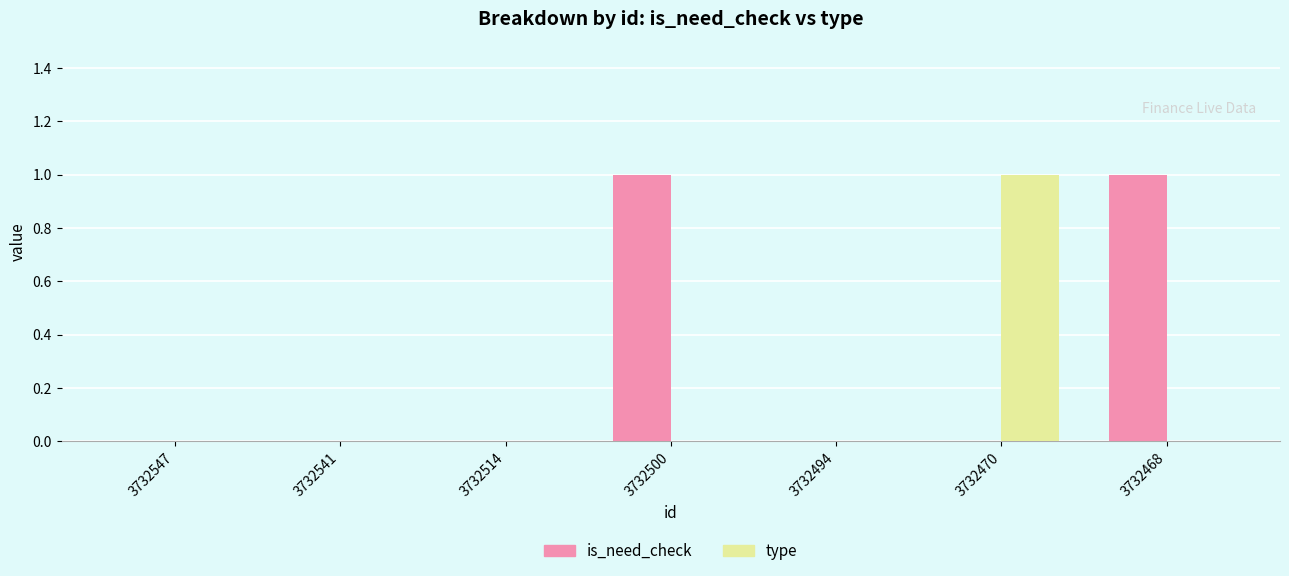

True or false: type has a value of 0 at 3732500.

True